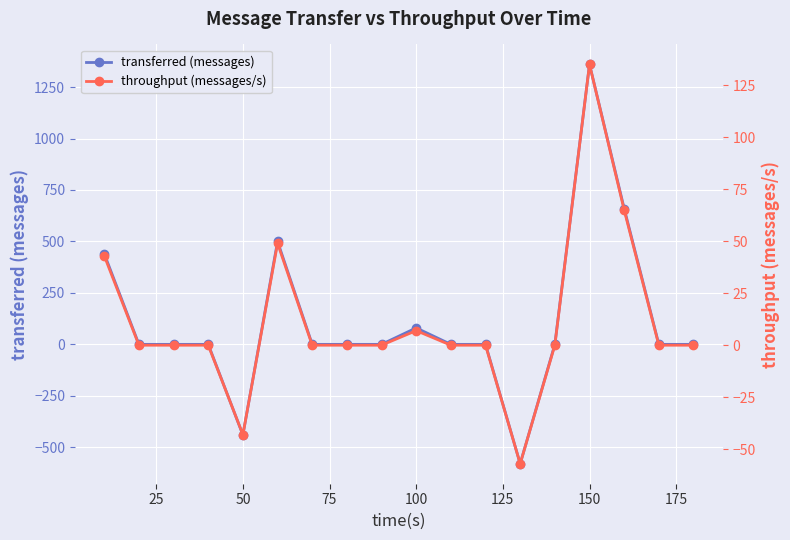

Which category has the highest value in the transferred (messages) series?

150